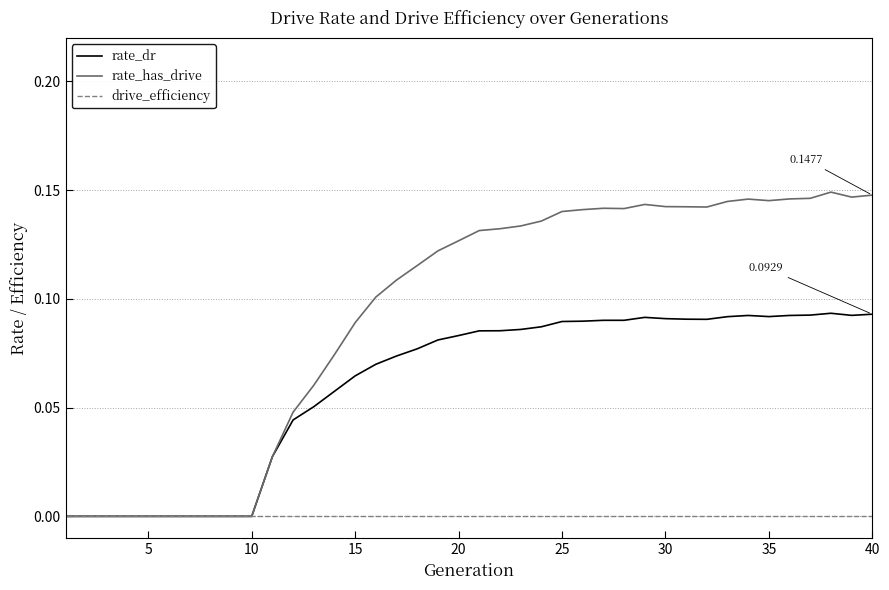

Rank the series by their maximum value, from highest to lowest.

rate_has_drive, rate_dr, drive_efficiency